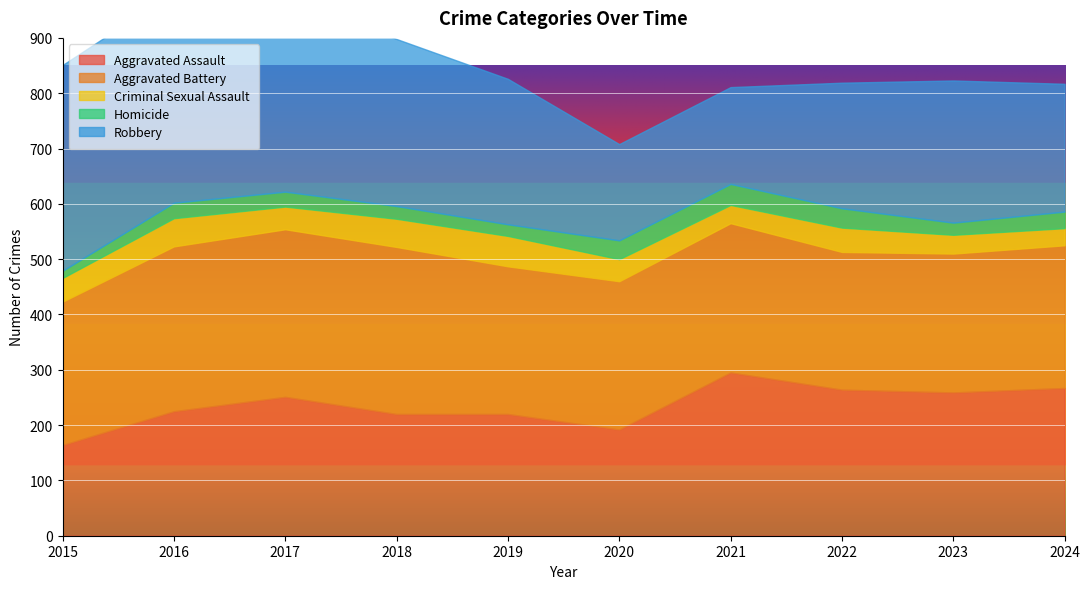

At which category does Criminal Sexual Assault reach its first local peak?

2016